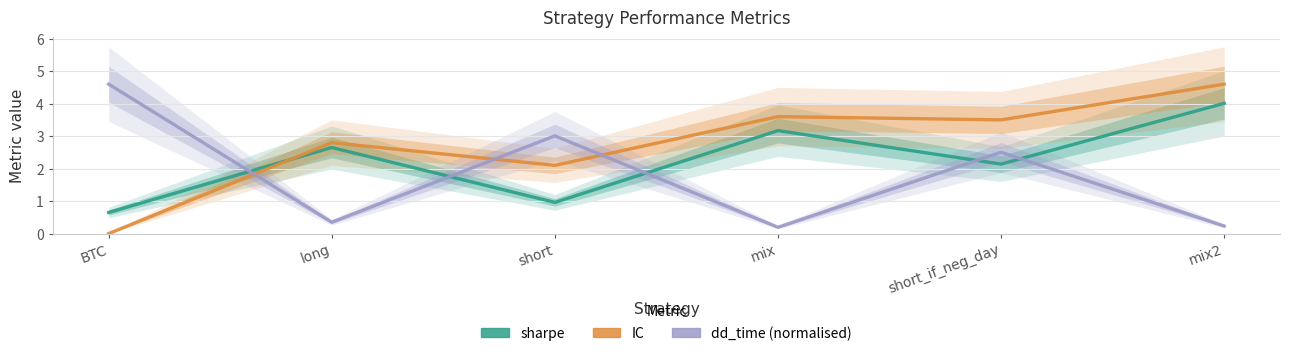

How many data points in sharpe are less than 2?

2